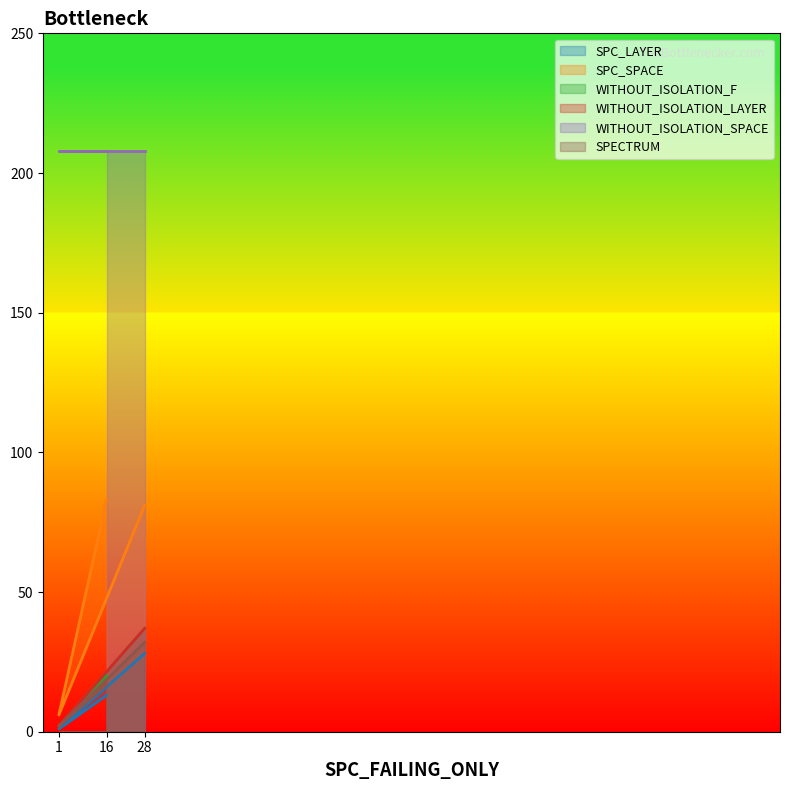

At which category is the sum across all series the highest?

28